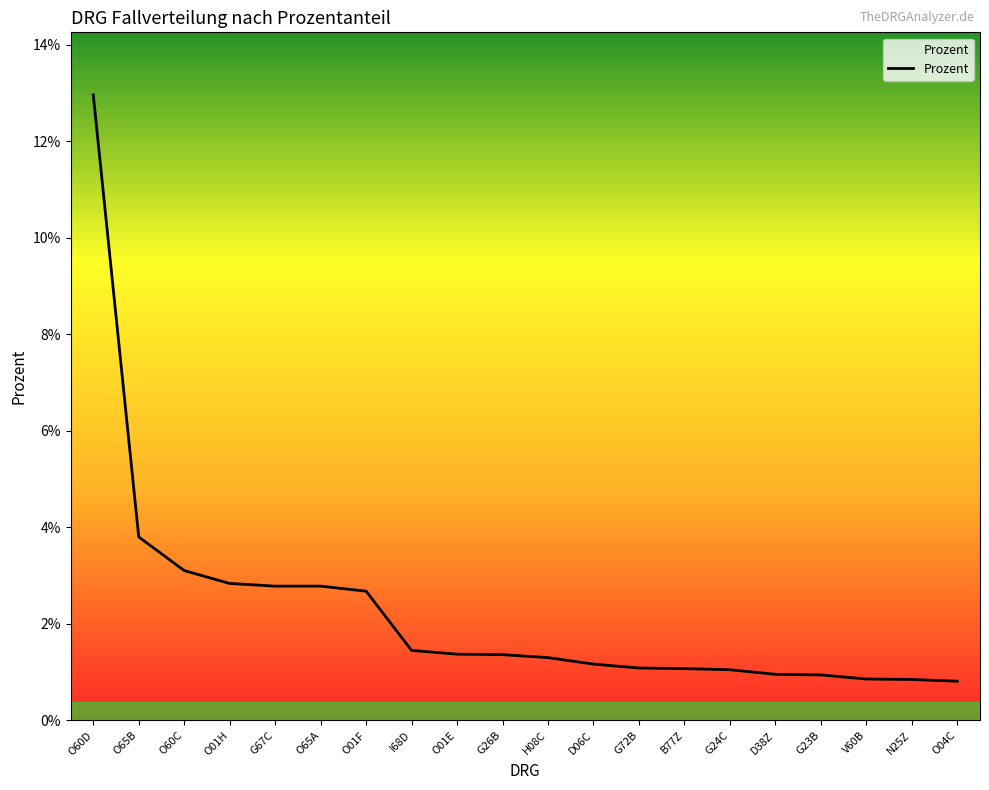

Does the chart have visible grid lines?

No